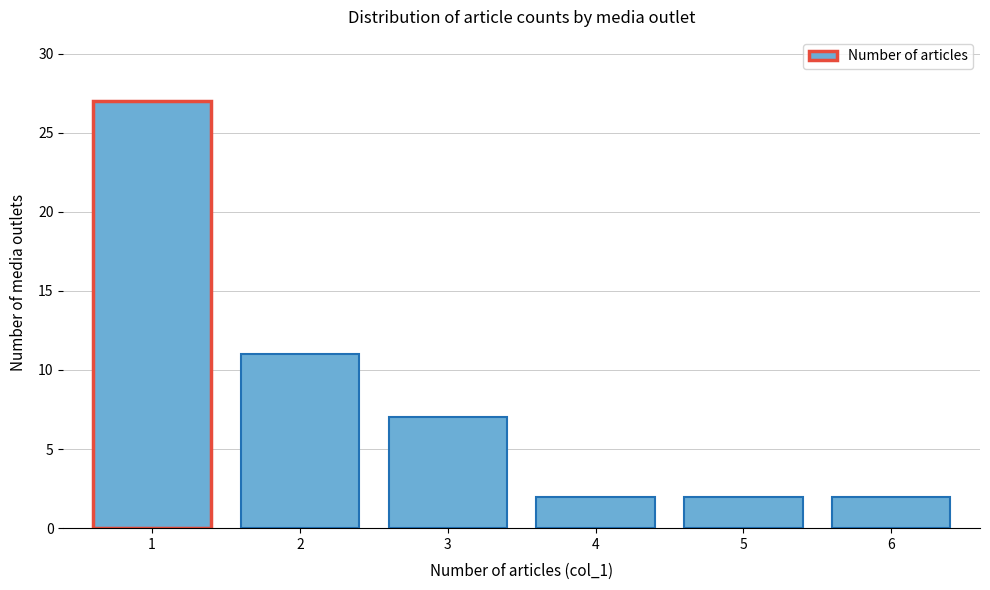

Reading left to right, extract all data points from this chart.

27	11	7	2	2	2